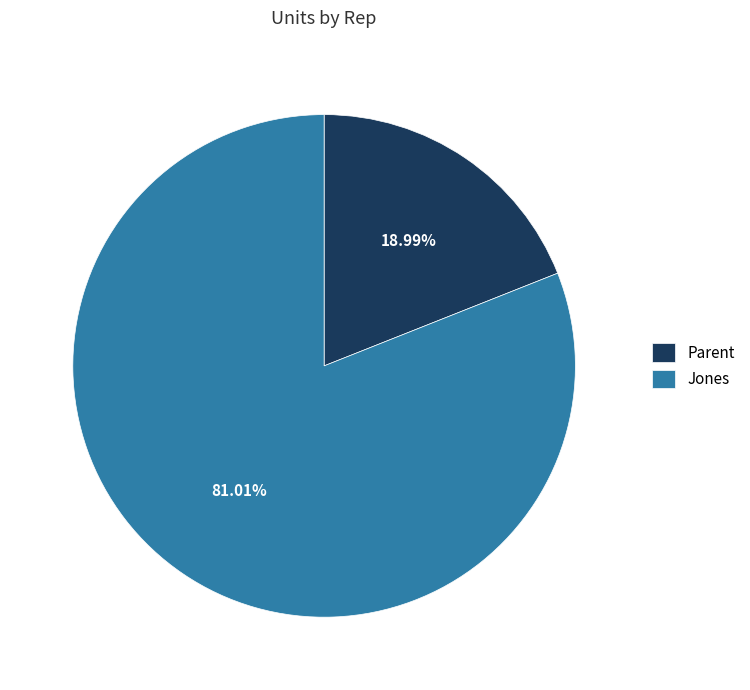

What percentage is the Jones slice, to the nearest percent?

81%